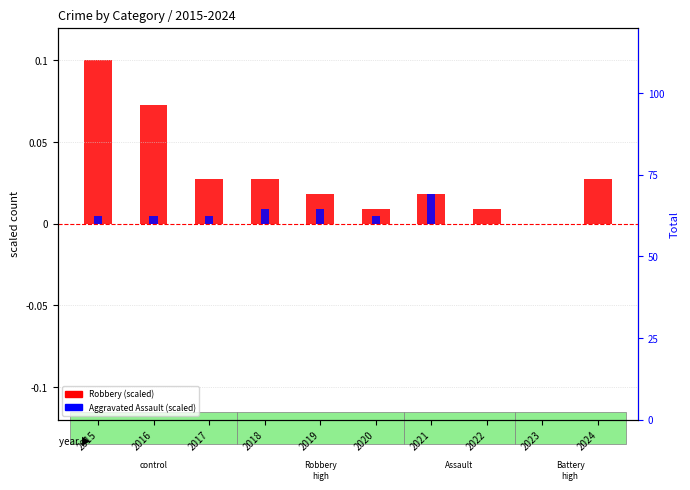

How many series are shown in this chart?

2